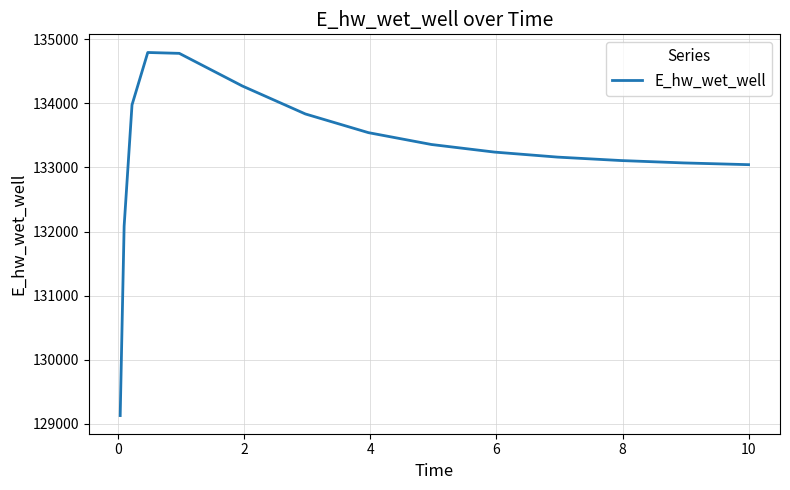

What is the minimum value shown in the chart?

129131.2